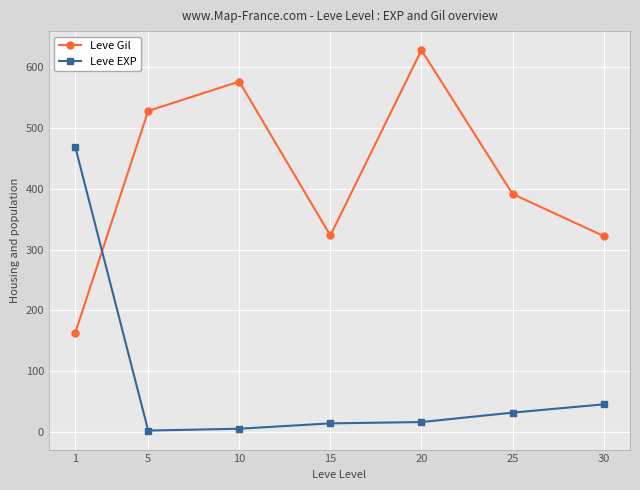

What is the difference between the highest and lowest values at 1?

305.0